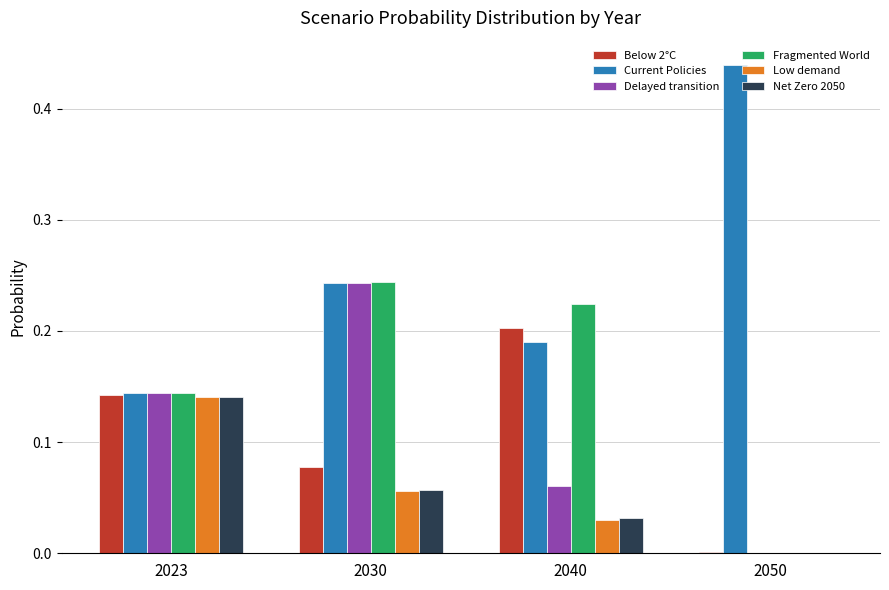

The value of Delayed transition at 2030 is 0.1. True or false?

False